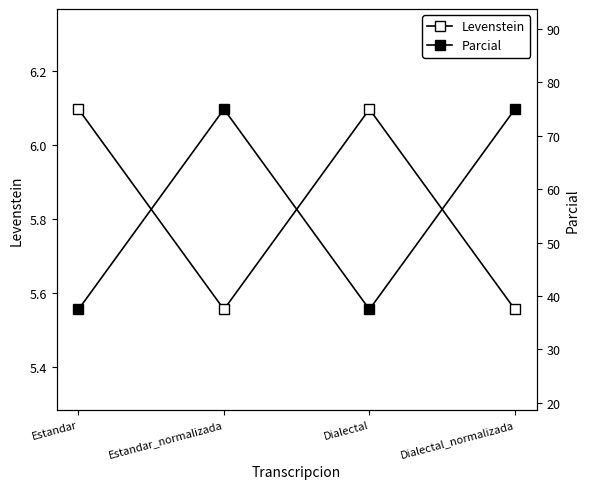

How many interior local peaks does the Levenstein series have?

1